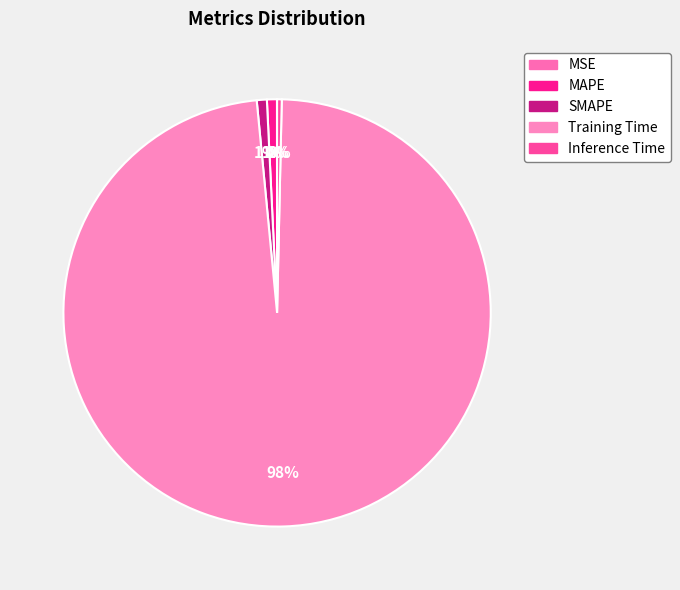

Which category has the biggest portion of the pie?

Training Time